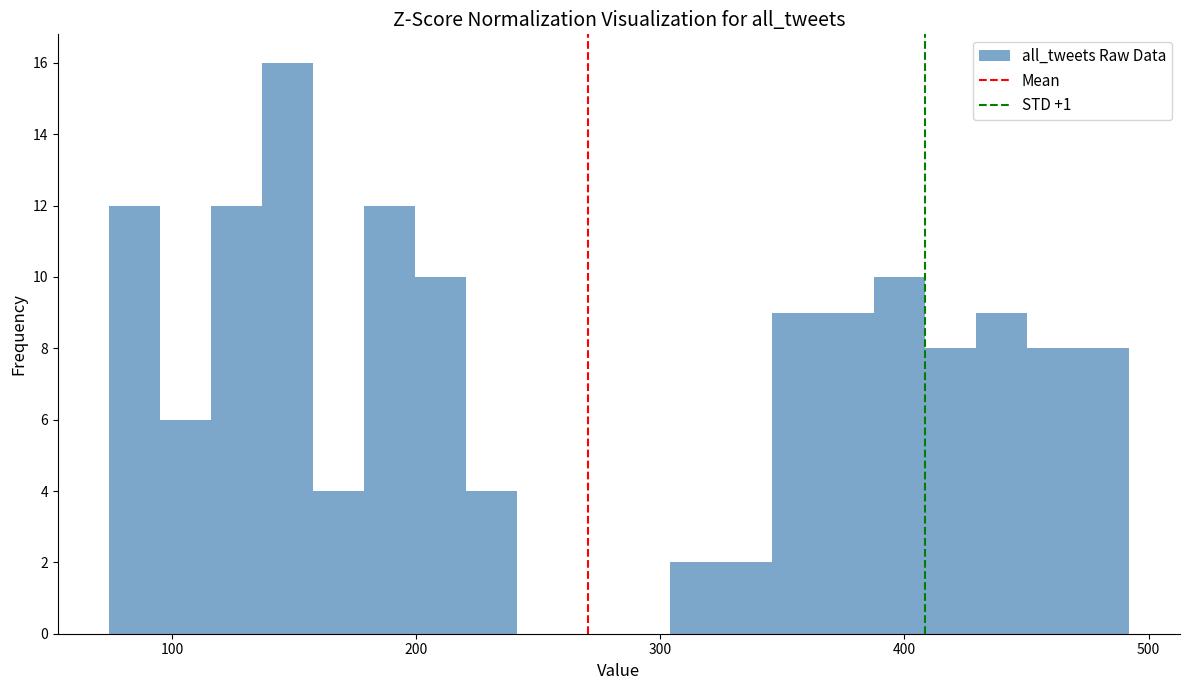

Around what value on the x-axis is the tallest bar? Give the approximate position of its centre, as read against the axis.

150